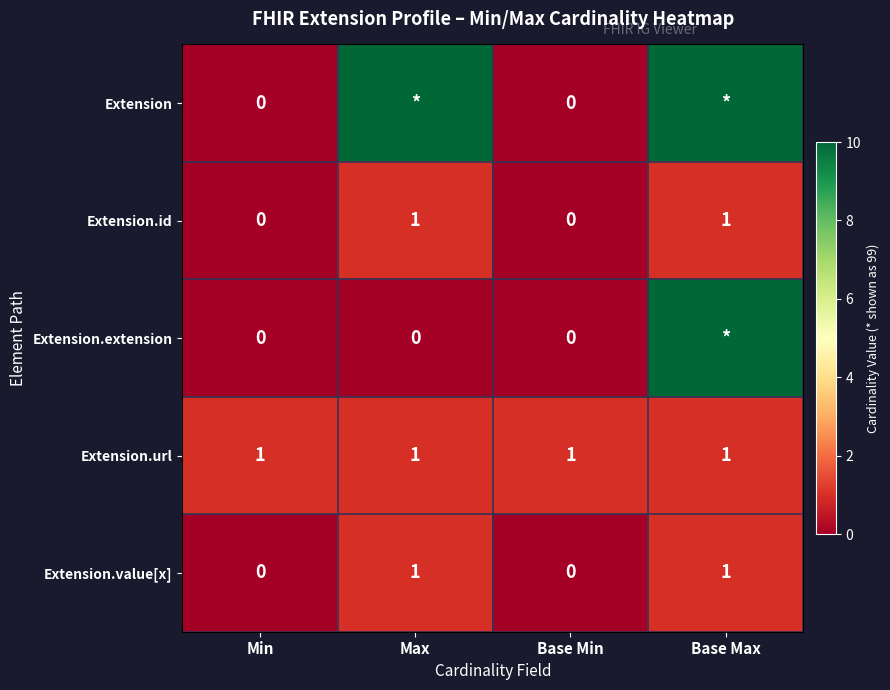

What is the total value across all series at Min?

1